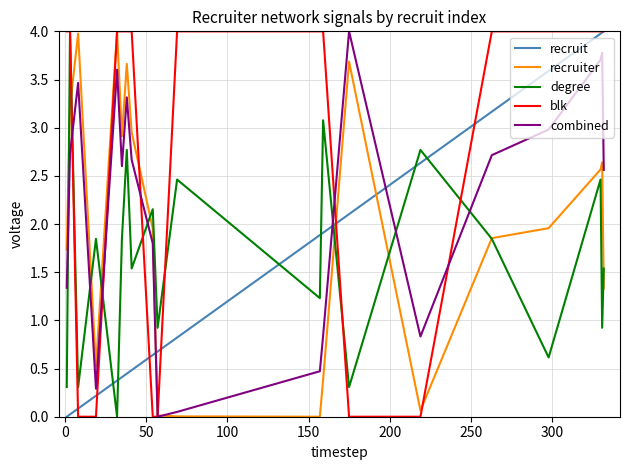

What is the greatest value displayed?

4.0